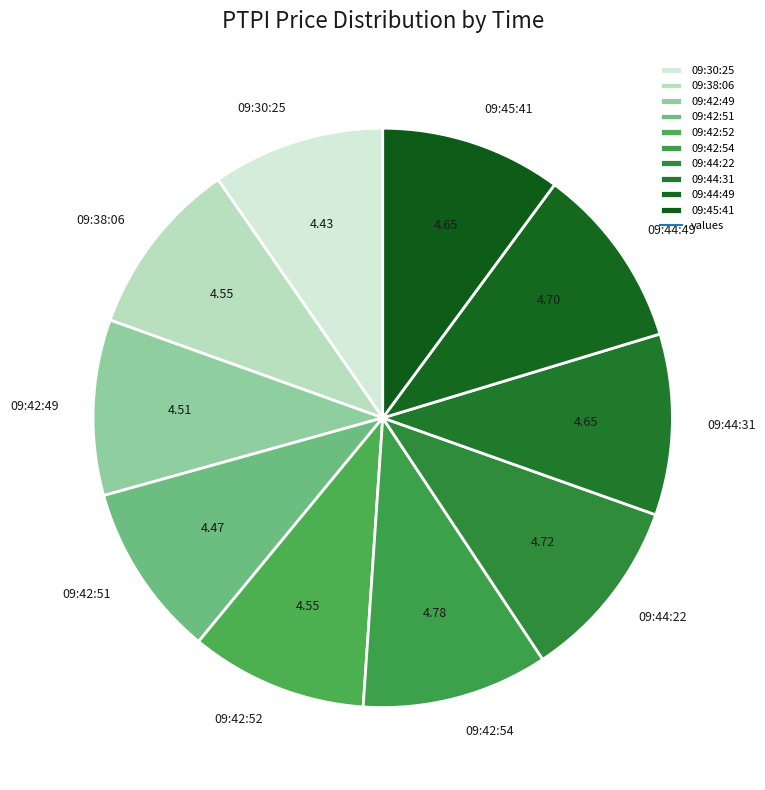

Is it true that 09:42:54 is 1% of the pie?

False